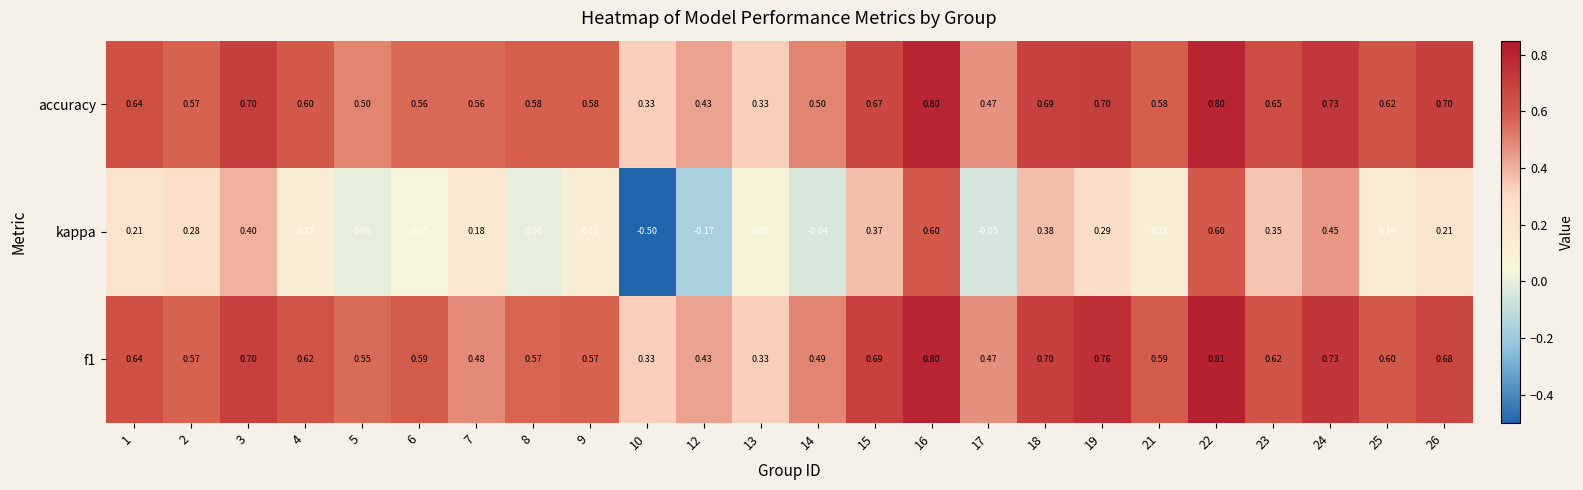

Which series has the widest spread of values?

kappa